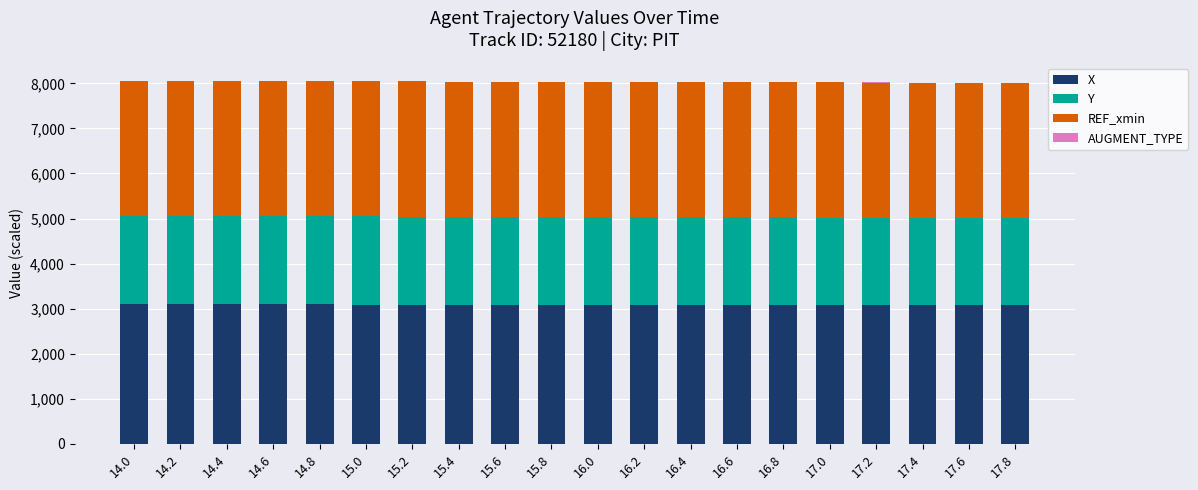

Are the bars grouped side by side (vs. stacked)?

No